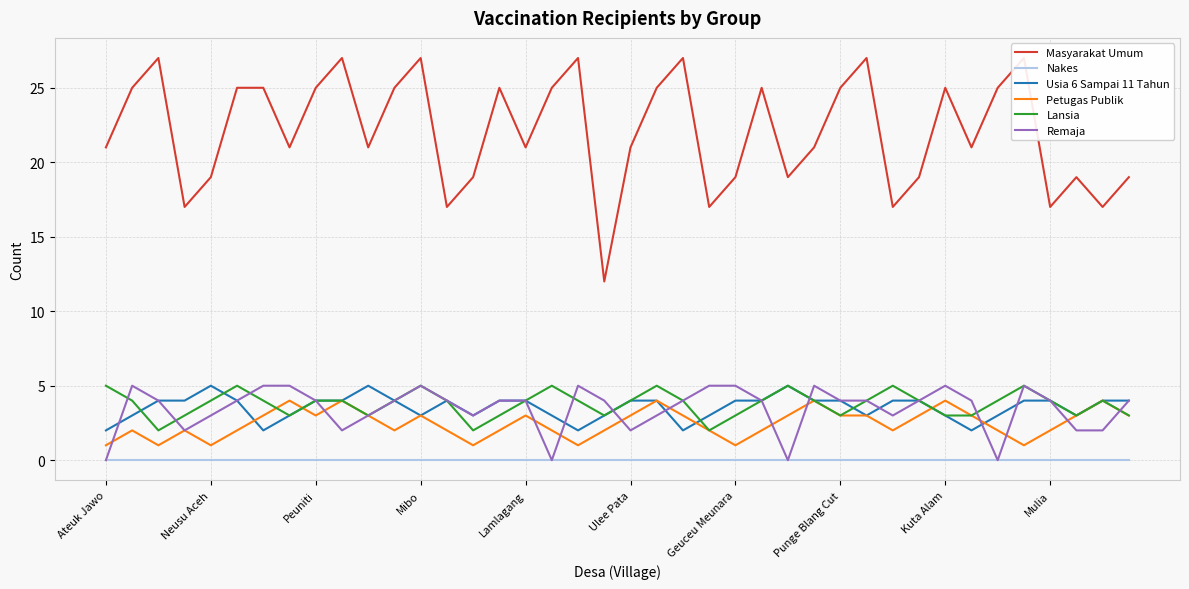

The Petugas Publik series shows 0 at Geuceu Meunara. True or false?

False